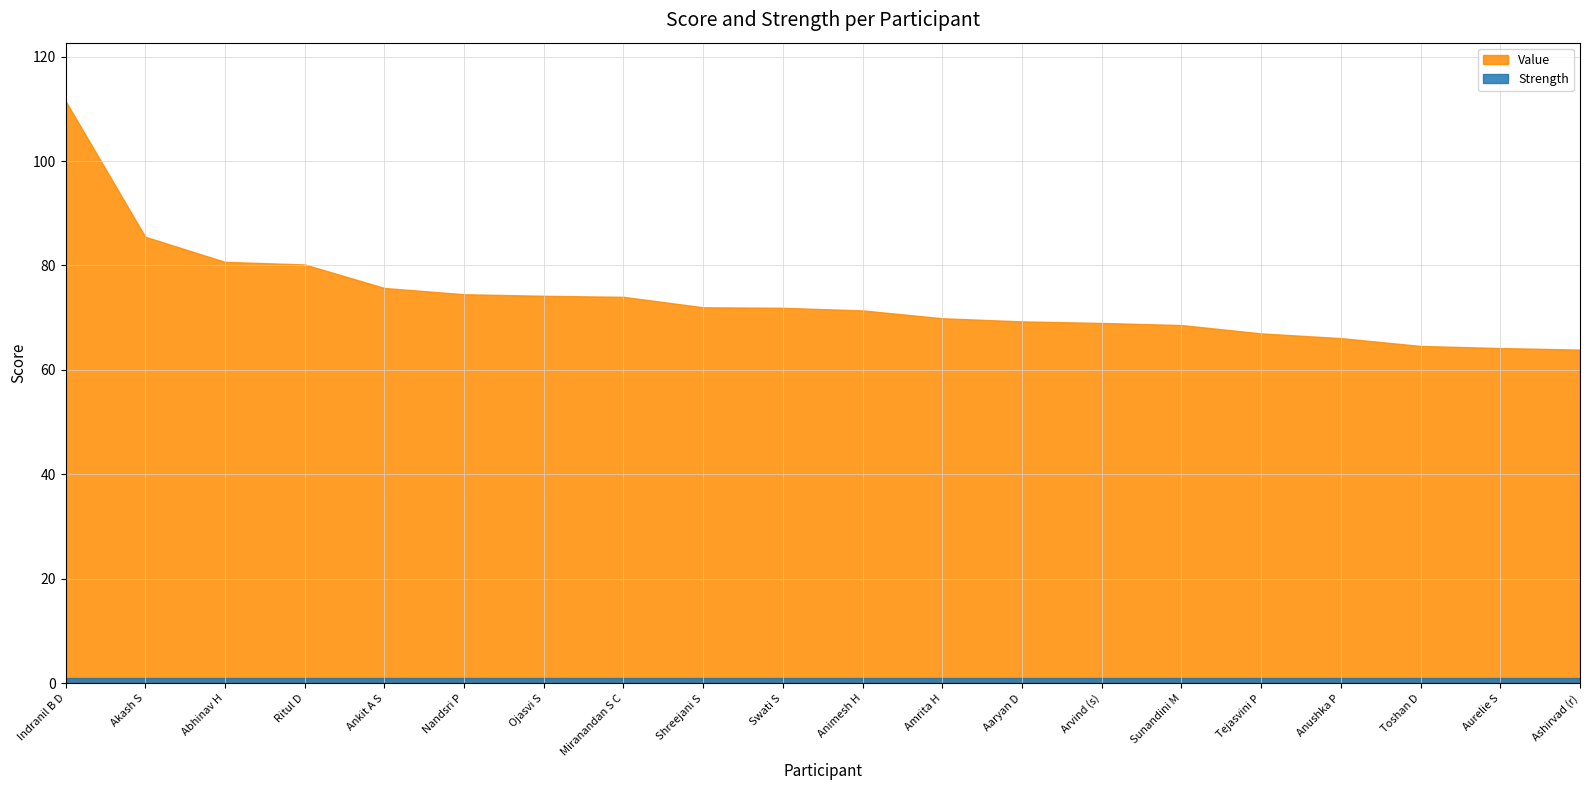

The value of Value at Abhinav H is 39.7. True or false?

False